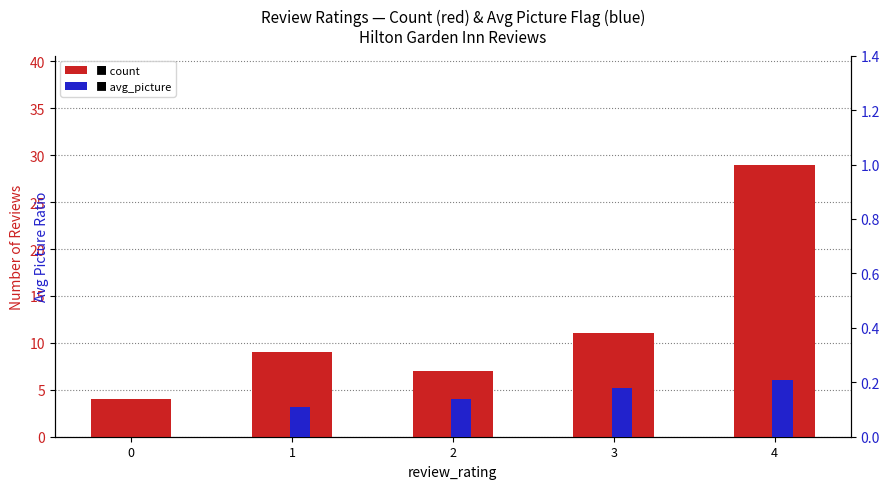

What is the greatest value displayed?

29.0